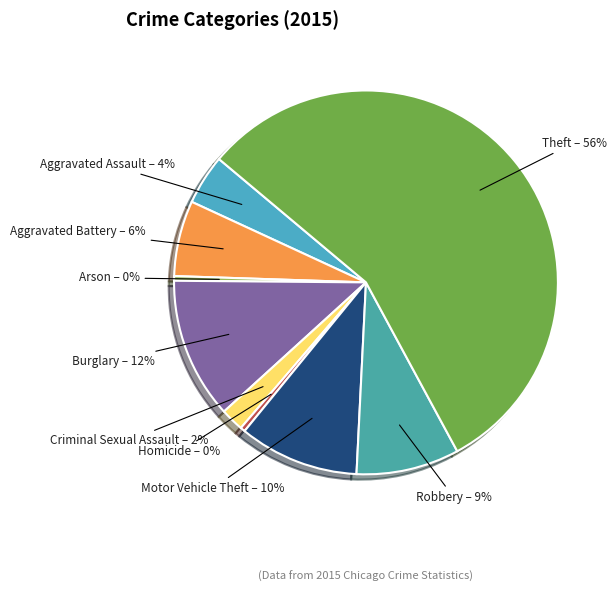

What is the largest slice in the pie chart?

Theft